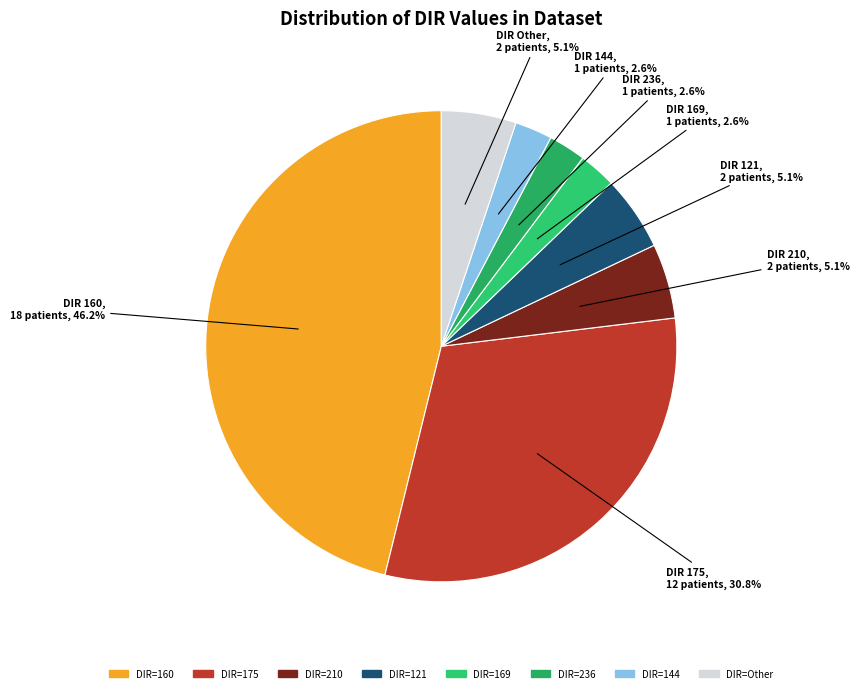

How many slices are in this pie chart?

8